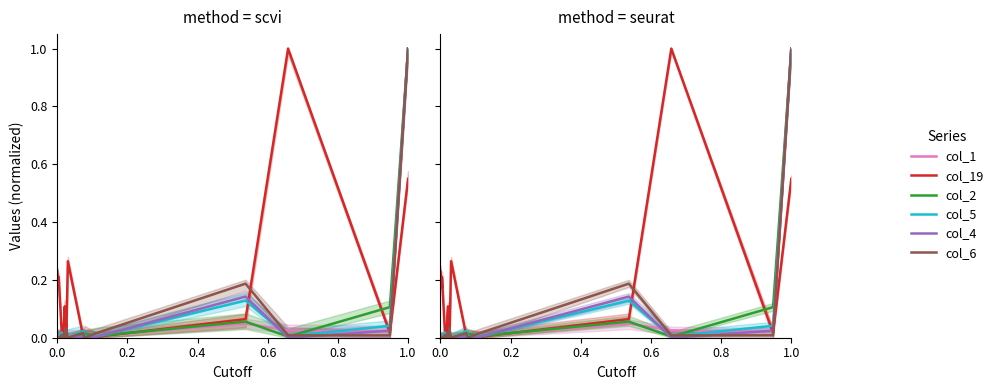

How many values in col_2 are above zero?

15